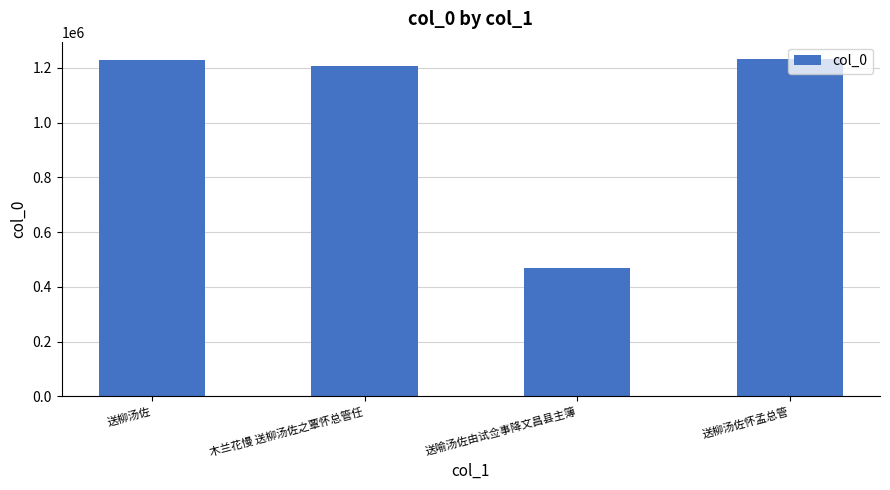

What position from the left is 送柳汤佐怀孟总管?

4